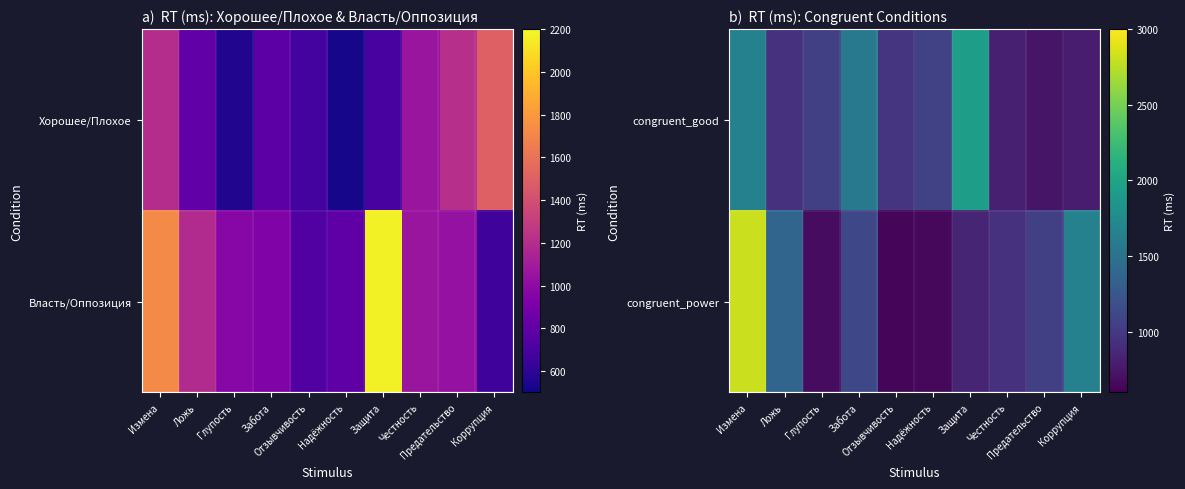

At which category is the sum across all series the highest?

Измена